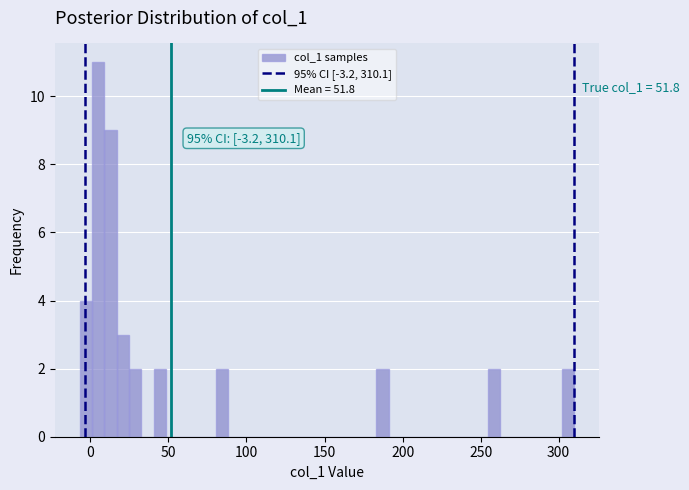

Around what value on the x-axis is the tallest bar? Give the approximate position of its centre, as read against the axis.

5